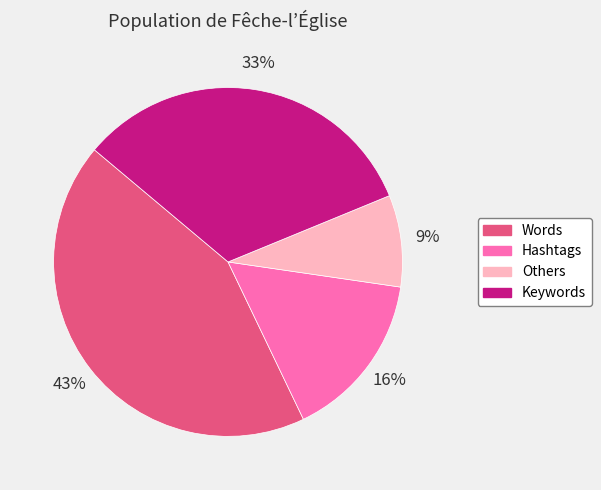

What is the largest slice in the pie chart?

Words